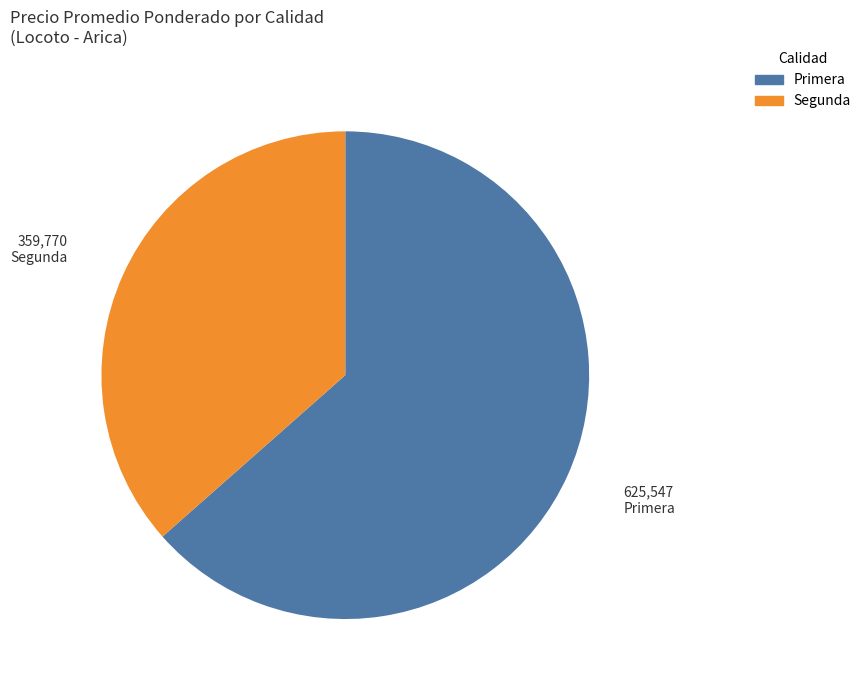

Which slice is the smallest?

Segunda